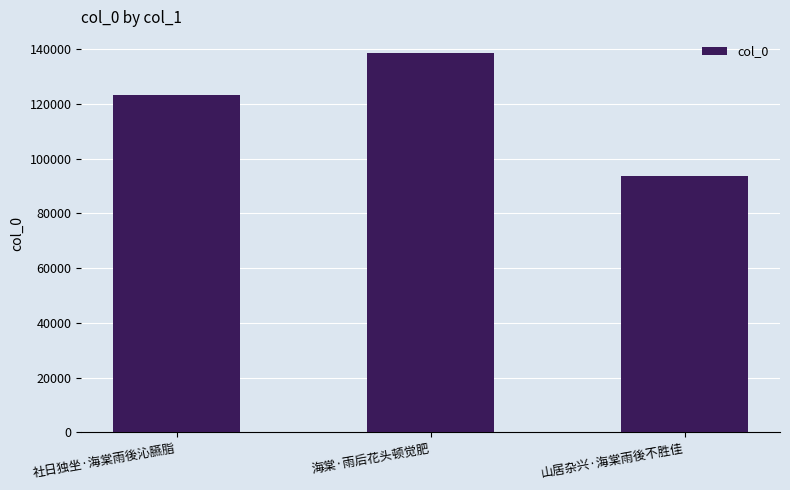

What is the difference between the second highest and minimum values?

29773